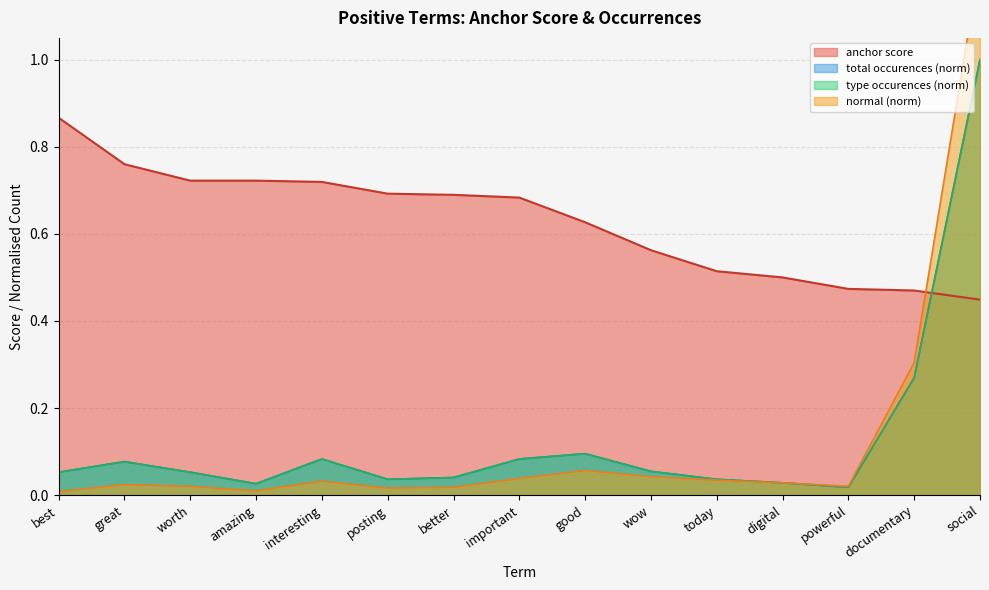

How many lines are shown in the chart?

4